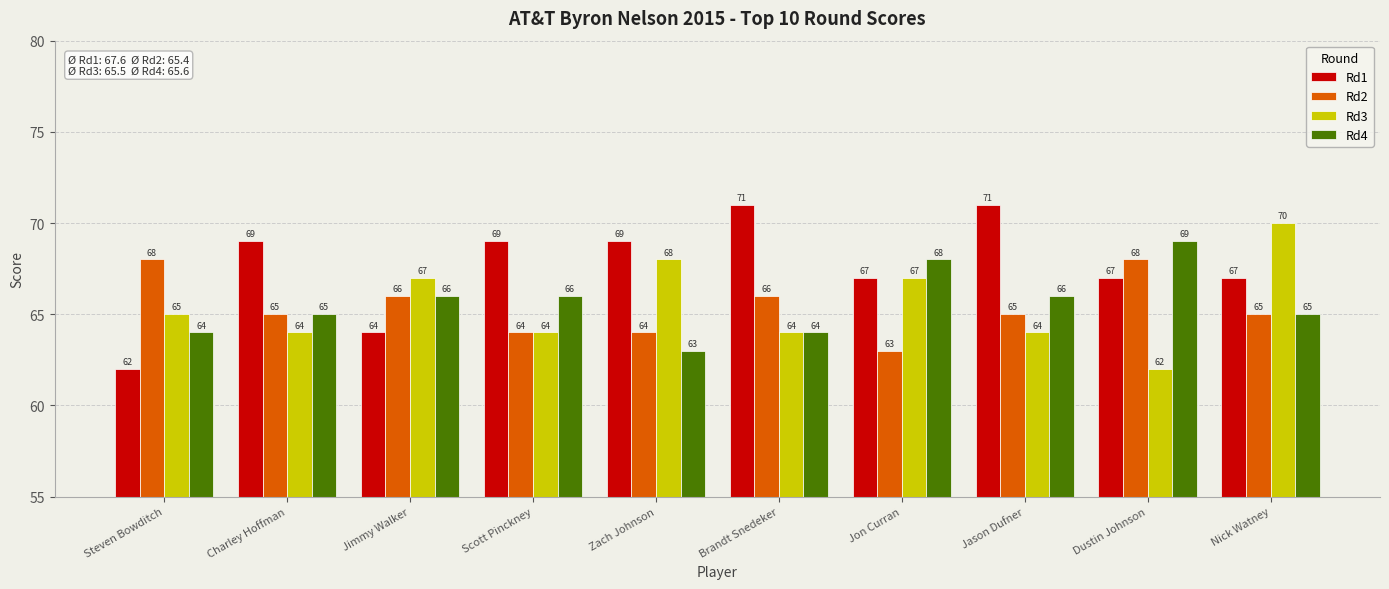

Read the Rd2 value at Dustin Johnson.

68